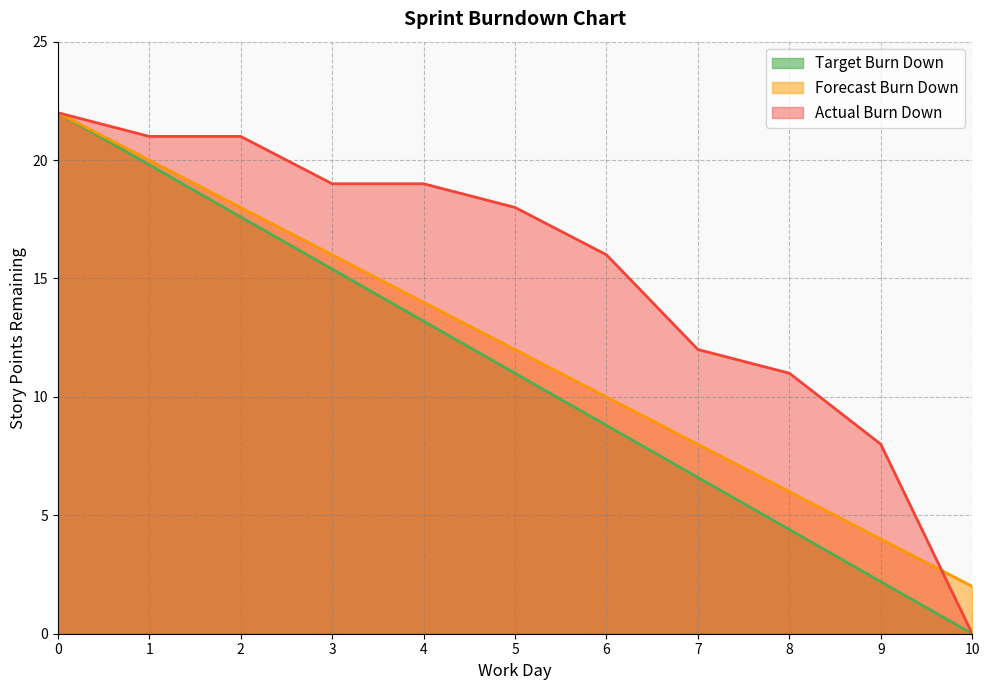

What is the sum of all Target Burn Down values?

121.0